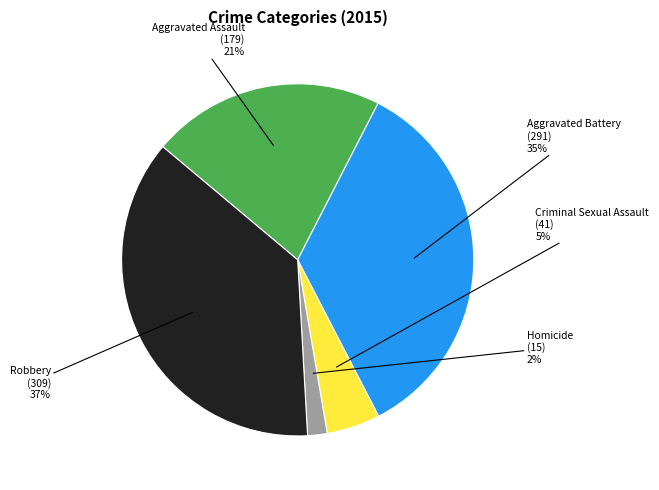

Does Aggravated Battery account for over 50% of the chart?

No